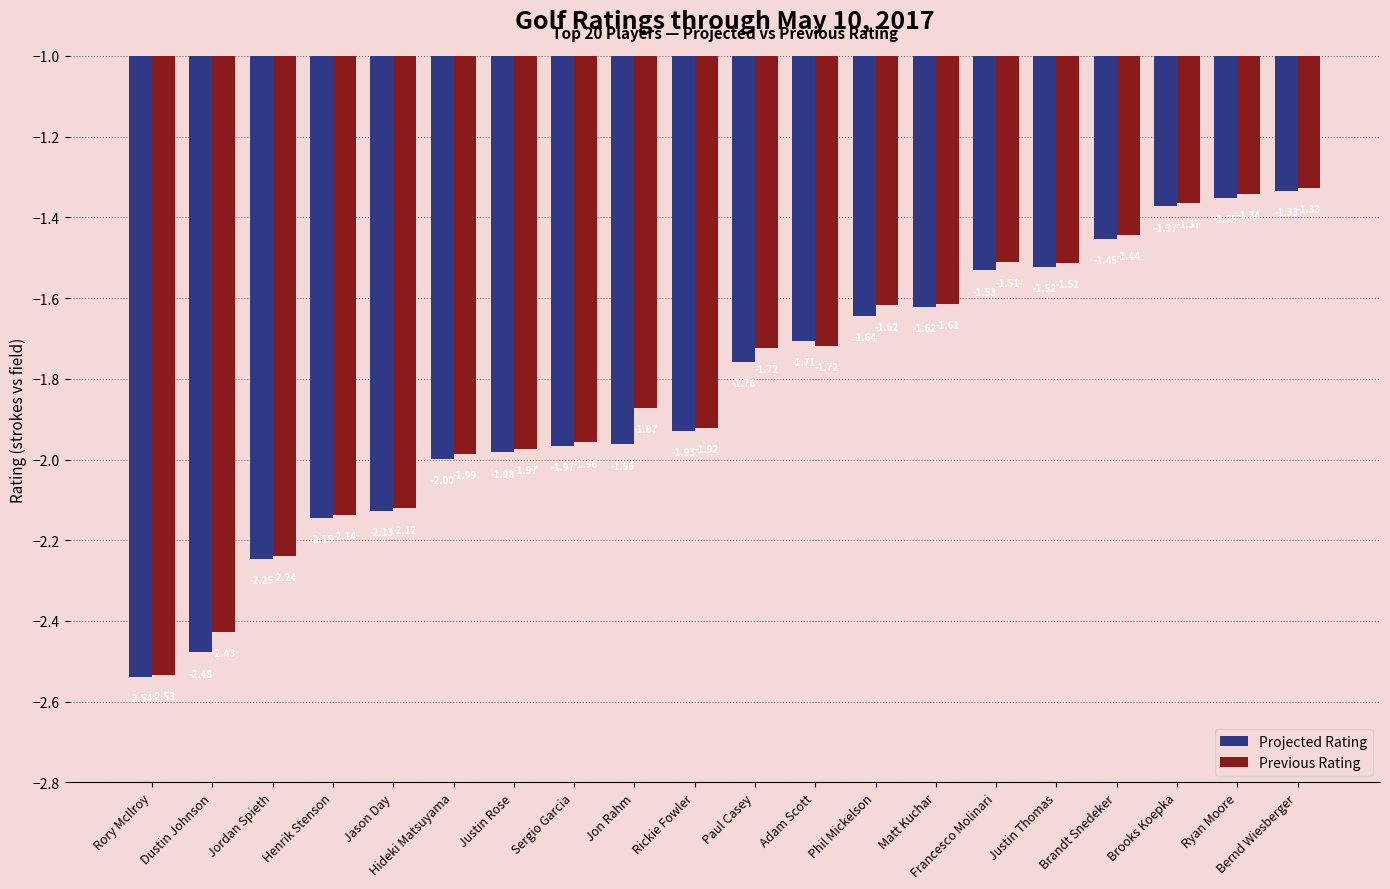

Which label corresponds to the smallest value in the chart?

Rory McIlroy